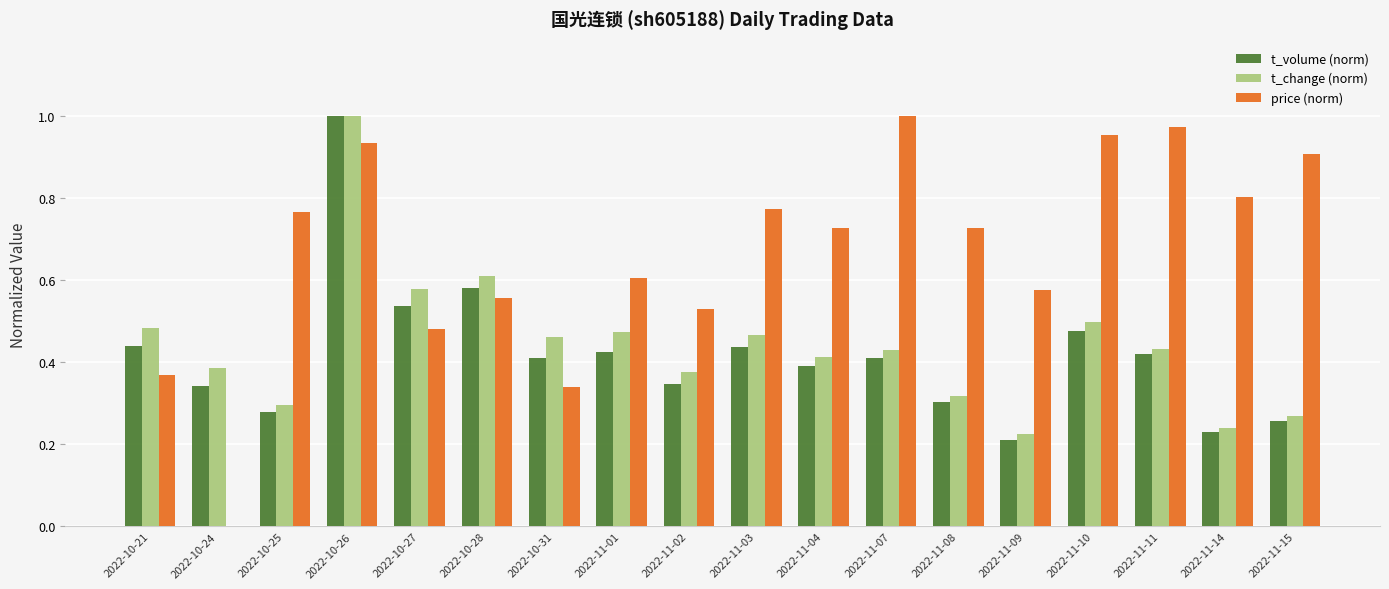

Which series has the largest total across all categories?

price (norm)